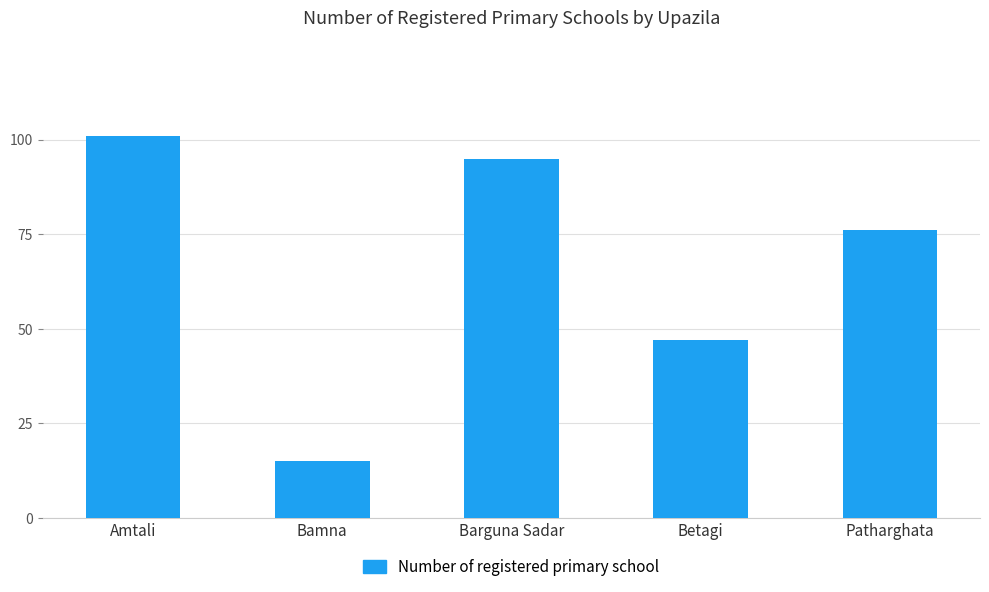

What is the label of the 5th bar from the left?

Patharghata